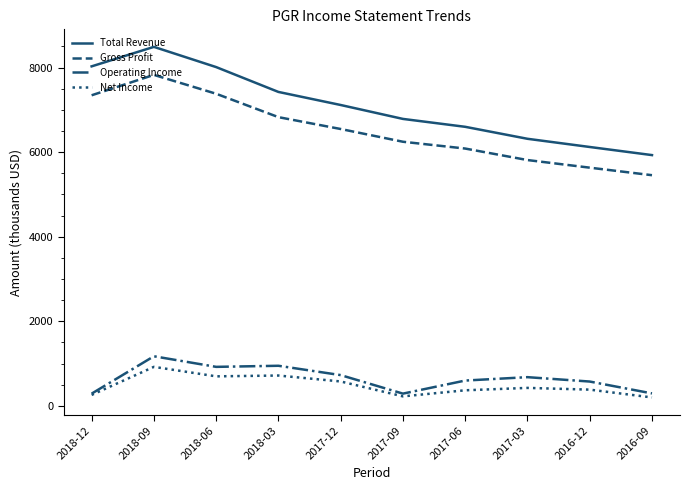

How many interior local peaks does the Net Income series have?

3